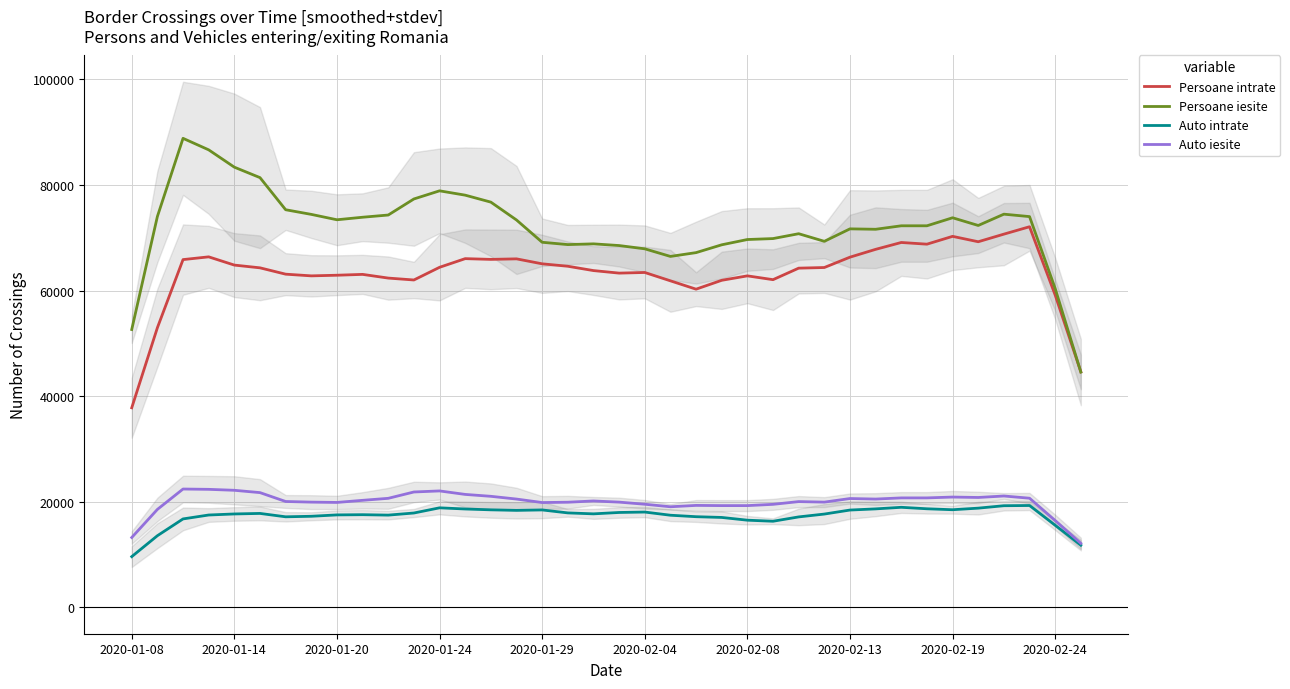

What is the value of the Persoane intrate point at the 18th from the left?

64600